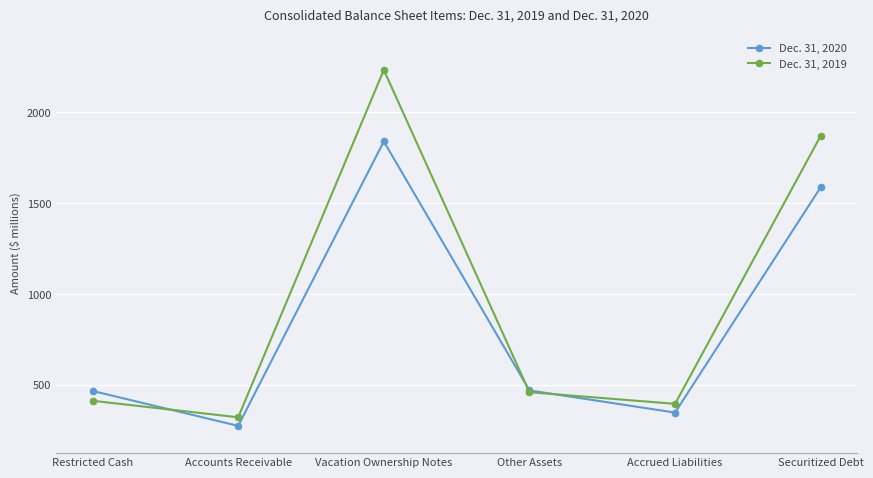

What are all the series names shown in the legend?

Dec. 31, 2020, Dec. 31, 2019